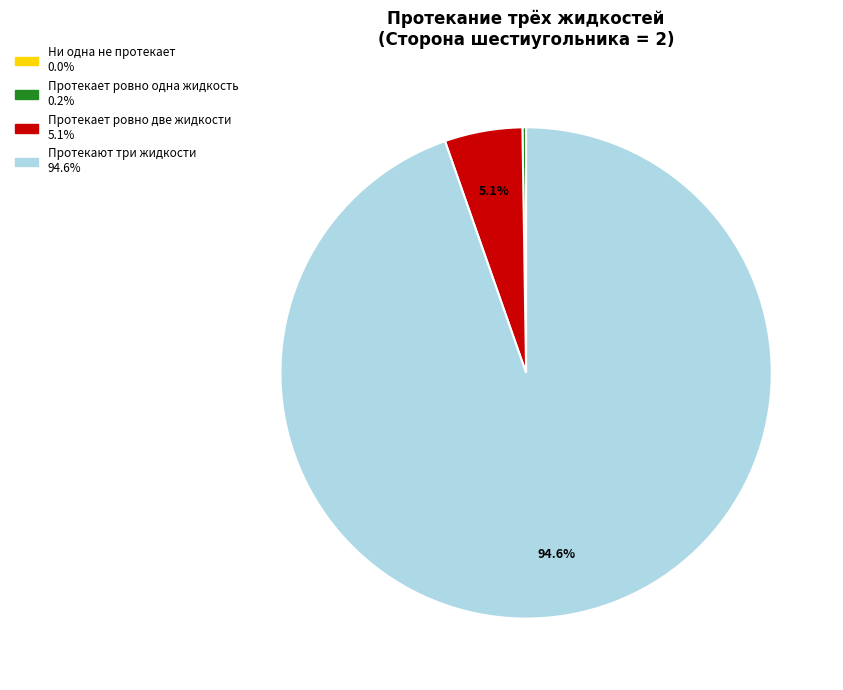

Is there any slice that represents more than half of the pie?

Yes